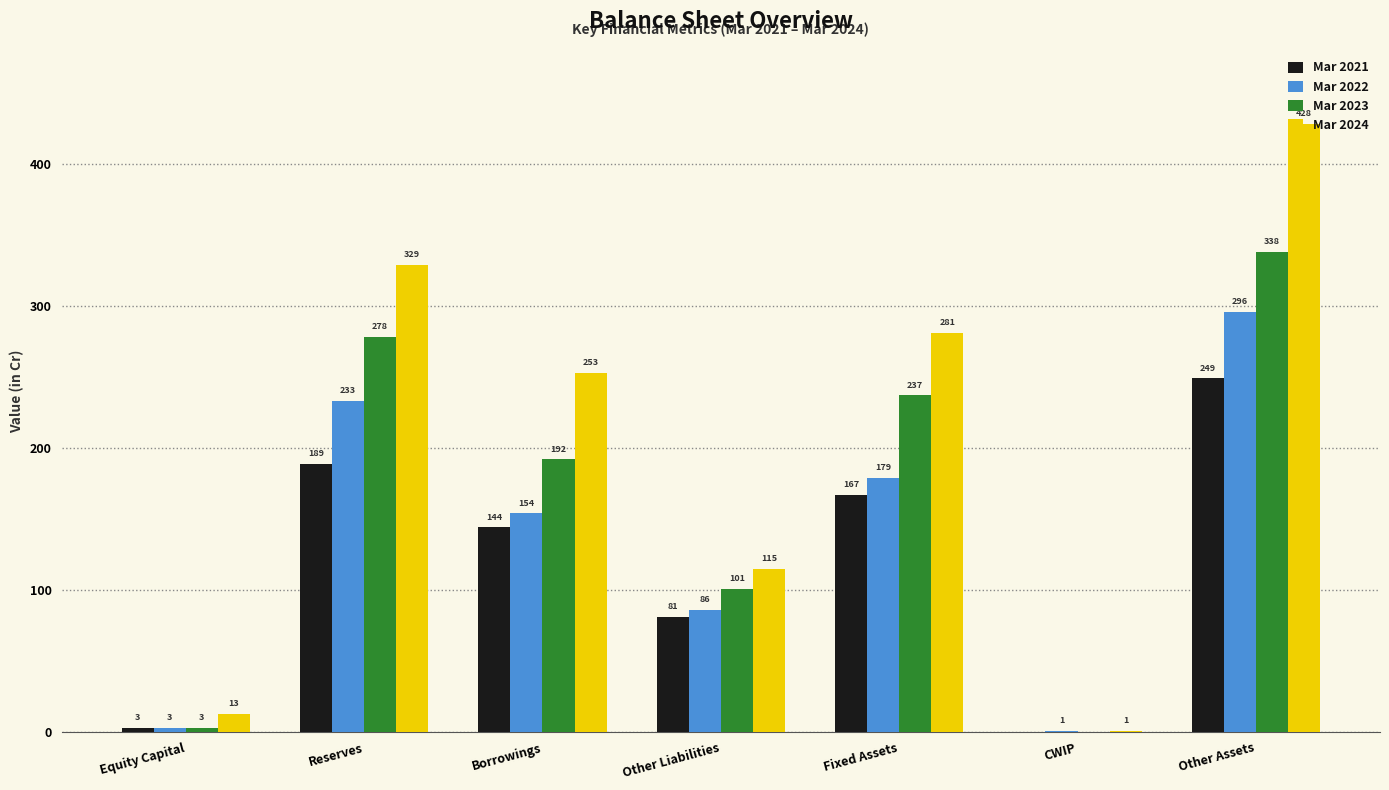

What is the difference between the Mar 2023 values at Reserves and Other Liabilities?

177